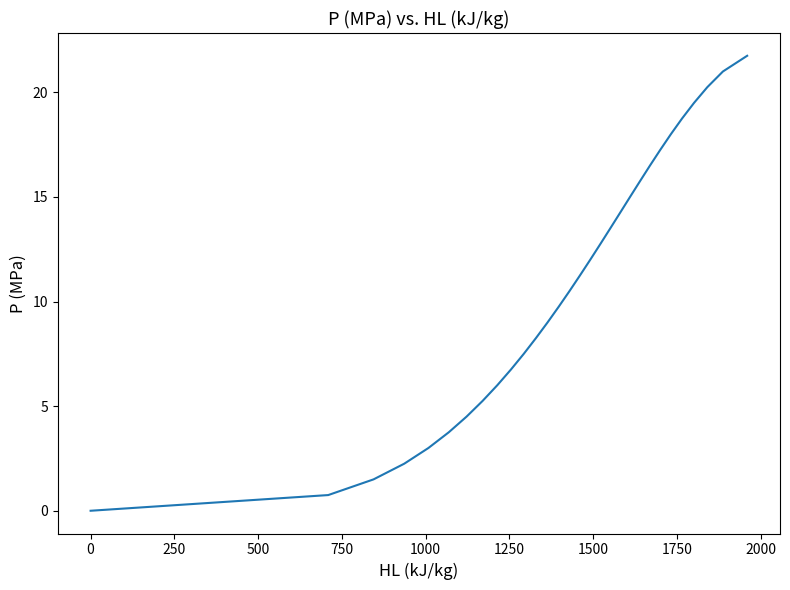

What is the difference between the maximum and minimum values?

21.8